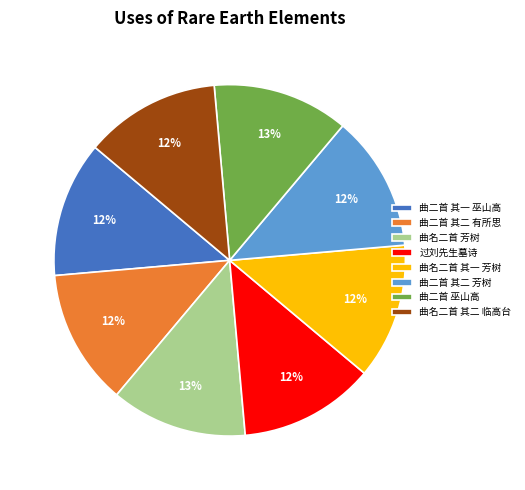

To the nearest percent, what portion does 曲二首 其一 巫山高 represent?

12%